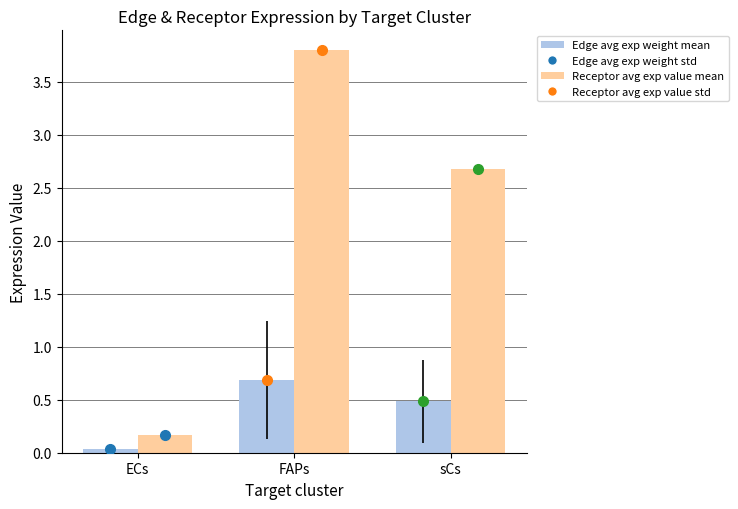

True or false: Receptor avg exp value mean has a value of 1.4 at sCs.

False